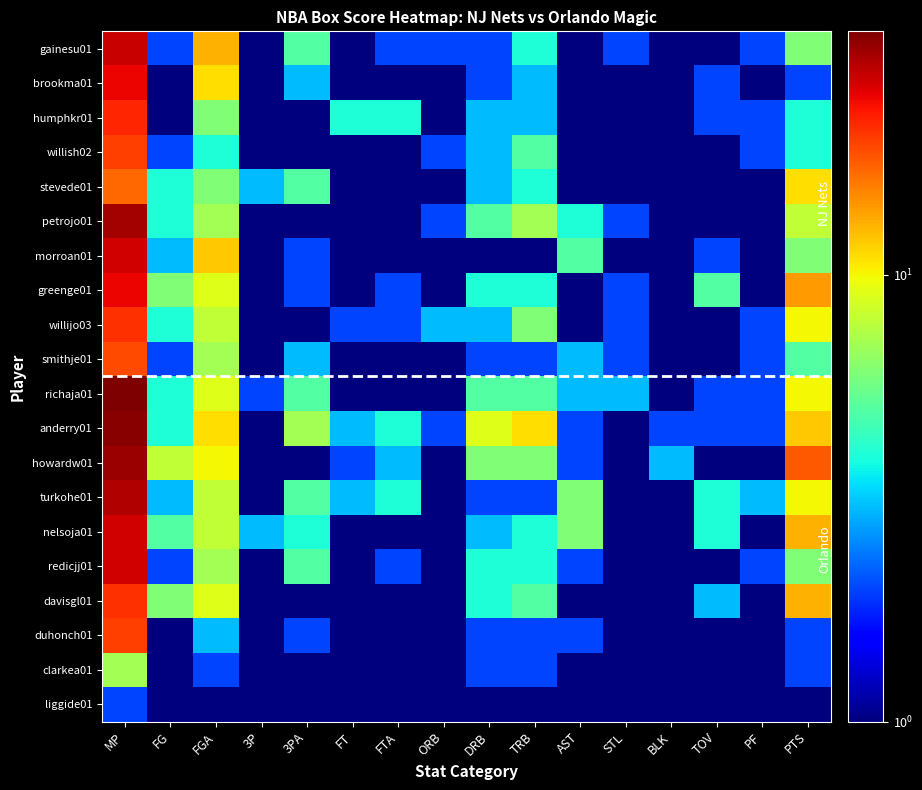

Reading left to right, extract all data points from this chart.

gainesu01: MP=28.0	FG=2.0	FGA=13.0	3P=1.0	3PA=5.0	FT=1.0	FTA=2.0	ORB=2.0	DRB=2.0	TRB=4.0	AST=1.0	STL=2.0	BLK=0.1	TOV=0.1	PF=2.0	PTS=6.0
brookma01: MP=25.0	FG=1.0	FGA=11.0	3P=0.1	3PA=3.0	FT=0.1	FTA=0.1	ORB=1.0	DRB=2.0	TRB=3.0	AST=1.0	STL=0.1	BLK=0.1	TOV=2.0	PF=1.0	PTS=2.0
humphkr01: MP=22.0	FG=0.1	FGA=6.0	3P=0.1	3PA=0.1	FT=4.0	FTA=4.0	ORB=0.1	DRB=3.0	TRB=3.0	AST=0.1	STL=1.0	BLK=0.1	TOV=2.0	PF=2.0	PTS=4.0
willish02: MP=20.0	FG=2.0	FGA=4.0	3P=0.1	3PA=0.1	FT=0.1	FTA=0.1	ORB=2.0	DRB=3.0	TRB=5.0	AST=0.1	STL=0.1	BLK=0.1	TOV=0.1	PF=2.0	PTS=4.0
stevede01: MP=17.0	FG=4.0	FGA=6.0	3P=3.0	3PA=5.0	FT=0.1	FTA=0.1	ORB=1.0	DRB=3.0	TRB=4.0	AST=1.0	STL=1.0	BLK=0.1	TOV=1.0	PF=1.0	PTS=11.0
petrojo01: MP=31.0	FG=4.0	FGA=7.0	3P=0.1	3PA=0.1	FT=0.1	FTA=0.1	ORB=2.0	DRB=5.0	TRB=7.0	AST=4.0	STL=2.0	BLK=0.1	TOV=1.0	PF=1.0	PTS=8.0
morroan01: MP=27.0	FG=3.0	FGA=12.0	3P=0.1	3PA=2.0	FT=0.1	FTA=0.1	ORB=1.0	DRB=0.1	TRB=1.0	AST=5.0	STL=1.0	BLK=0.1	TOV=2.0	PF=0.1	PTS=6.0
greenge01: MP=25.0	FG=6.0	FGA=9.0	3P=1.0	3PA=2.0	FT=1.0	FTA=2.0	ORB=0.1	DRB=4.0	TRB=4.0	AST=1.0	STL=2.0	BLK=0.1	TOV=5.0	PF=1.0	PTS=14.0
willijo03: MP=21.0	FG=4.0	FGA=8.0	3P=0.1	3PA=0.1	FT=2.0	FTA=2.0	ORB=3.0	DRB=3.0	TRB=6.0	AST=0.1	STL=2.0	BLK=0.1	TOV=0.1	PF=2.0	PTS=10.0
smithje01: MP=19.0	FG=2.0	FGA=7.0	3P=1.0	3PA=3.0	FT=0.1	FTA=0.1	ORB=0.1	DRB=2.0	TRB=2.0	AST=3.0	STL=2.0	BLK=0.1	TOV=0.1	PF=2.0	PTS=5.0
richaja01: MP=35.0	FG=4.0	FGA=9.0	3P=2.0	3PA=5.0	FT=0.1	FTA=0.1	ORB=0.1	DRB=5.0	TRB=5.0	AST=3.0	STL=3.0	BLK=1.0	TOV=2.0	PF=2.0	PTS=10.0
anderry01: MP=34.0	FG=4.0	FGA=11.0	3P=1.0	3PA=7.0	FT=3.0	FTA=4.0	ORB=2.0	DRB=9.0	TRB=11.0	AST=2.0	STL=1.0	BLK=2.0	TOV=2.0	PF=2.0	PTS=12.0
howardw01: MP=32.0	FG=8.0	FGA=10.0	3P=0.1	3PA=0.1	FT=2.0	FTA=3.0	ORB=0.1	DRB=6.0	TRB=6.0	AST=2.0	STL=1.0	BLK=3.0	TOV=1.0	PF=1.0	PTS=18.0
turkohe01: MP=30.0	FG=3.0	FGA=8.0	3P=1.0	3PA=5.0	FT=3.0	FTA=4.0	ORB=0.1	DRB=2.0	TRB=2.0	AST=6.0	STL=0.1	BLK=0.1	TOV=4.0	PF=3.0	PTS=10.0
nelsoja01: MP=27.0	FG=5.0	FGA=8.0	3P=3.0	3PA=4.0	FT=0.1	FTA=0.1	ORB=1.0	DRB=3.0	TRB=4.0	AST=6.0	STL=1.0	BLK=0.1	TOV=4.0	PF=1.0	PTS=13.0
redicjj01: MP=27.0	FG=2.0	FGA=7.0	3P=1.0	3PA=5.0	FT=1.0	FTA=2.0	ORB=0.1	DRB=4.0	TRB=4.0	AST=2.0	STL=1.0	BLK=0.1	TOV=1.0	PF=2.0	PTS=6.0
davisgl01: MP=21.0	FG=6.0	FGA=9.0	3P=0.1	3PA=1.0	FT=1.0	FTA=1.0	ORB=1.0	DRB=4.0	TRB=5.0	AST=0.1	STL=0.1	BLK=0.1	TOV=3.0	PF=0.1	PTS=13.0
duhonch01: MP=20.0	FG=1.0	FGA=3.0	3P=0.1	3PA=2.0	FT=0.1	FTA=0.1	ORB=0.1	DRB=2.0	TRB=2.0	AST=2.0	STL=0.1	BLK=0.1	TOV=1.0	PF=0.1	PTS=2.0
clarkea01: MP=7.0	FG=1.0	FGA=2.0	3P=0.1	3PA=0.1	FT=0.1	FTA=0.1	ORB=0.1	DRB=2.0	TRB=2.0	AST=0.1	STL=1.0	BLK=0.1	TOV=0.1	PF=1.0	PTS=2.0
liggide01: MP=2.0	FG=0.1	FGA=0.1	3P=0.1	3PA=0.1	FT=0.1	FTA=0.1	ORB=0.1	DRB=0.1	TRB=0.1	AST=1.0	STL=0.1	BLK=0.1	TOV=0.1	PF=0.1	PTS=0.1